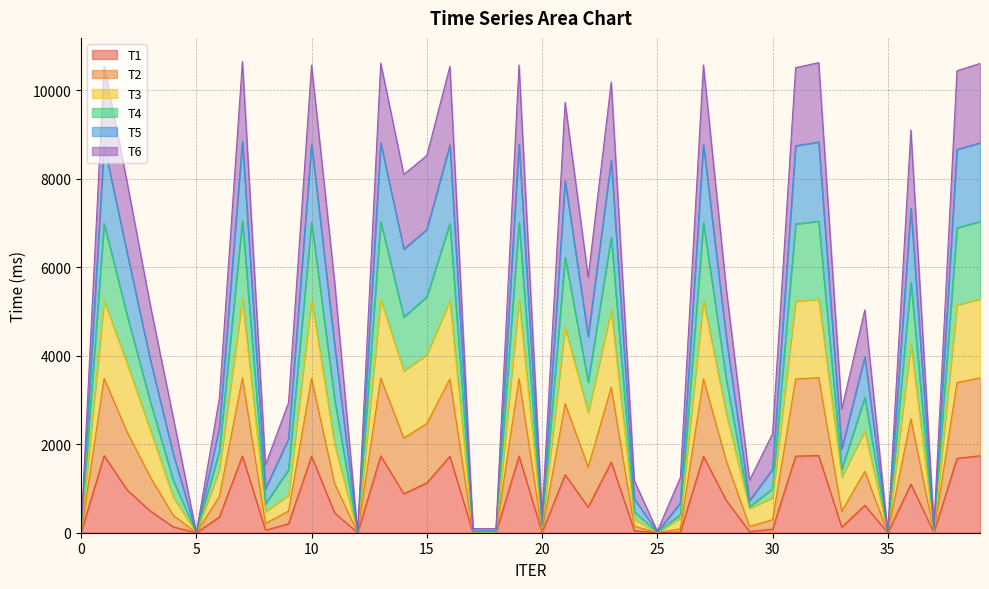

What are all the series names shown in the legend?

T1, T2, T3, T4, T5, T6